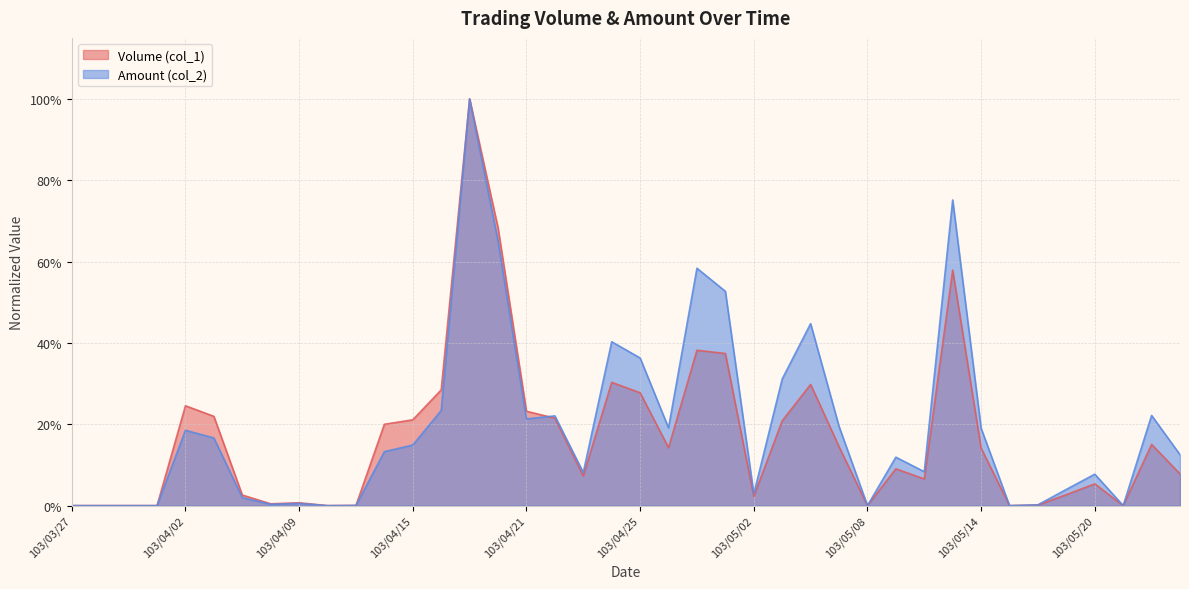

Reading left to right, transcribe all the data shown in this chart.

Volume (col_1): 103/03/27=0.0	103/03/28=0.0	103/03/31=0.0	103/04/01=0.0	103/04/02=0.2	103/04/03=0.2	103/04/07=0.0	103/04/08=0.0	103/04/09=0.0	103/04/10=0.0	103/04/11=0.0	103/04/14=0.2	103/04/15=0.2	103/04/16=0.3	103/04/17=1.0	103/04/18=0.7	103/04/21=0.2	103/04/22=0.2	103/04/23=0.1	103/04/24=0.3	103/04/25=0.3	103/04/28=0.1	103/04/29=0.4	103/04/30=0.4	103/05/02=0.0	103/05/05=0.2	103/05/06=0.3	103/05/07=0.1	103/05/08=0.0	103/05/09=0.1	103/05/12=0.1	103/05/13=0.6	103/05/14=0.1	103/05/15=0.0	103/05/16=0.0	103/05/19=0.0	103/05/20=0.1	103/05/21=0.0	103/05/22=0.2	103/05/23=0.1
Amount (col_2): 103/03/27=0.0	103/03/28=0.0	103/03/31=0.0	103/04/01=0.0	103/04/02=0.2	103/04/03=0.2	103/04/07=0.0	103/04/08=0.0	103/04/09=0.0	103/04/10=0.0	103/04/11=0.0	103/04/14=0.1	103/04/15=0.1	103/04/16=0.2	103/04/17=1.0	103/04/18=0.7	103/04/21=0.2	103/04/22=0.2	103/04/23=0.1	103/04/24=0.4	103/04/25=0.4	103/04/28=0.2	103/04/29=0.6	103/04/30=0.5	103/05/02=0.0	103/05/05=0.3	103/05/06=0.4	103/05/07=0.2	103/05/08=0.0	103/05/09=0.1	103/05/12=0.1	103/05/13=0.8	103/05/14=0.2	103/05/15=0.0	103/05/16=0.0	103/05/19=0.0	103/05/20=0.1	103/05/21=0.0	103/05/22=0.2	103/05/23=0.1